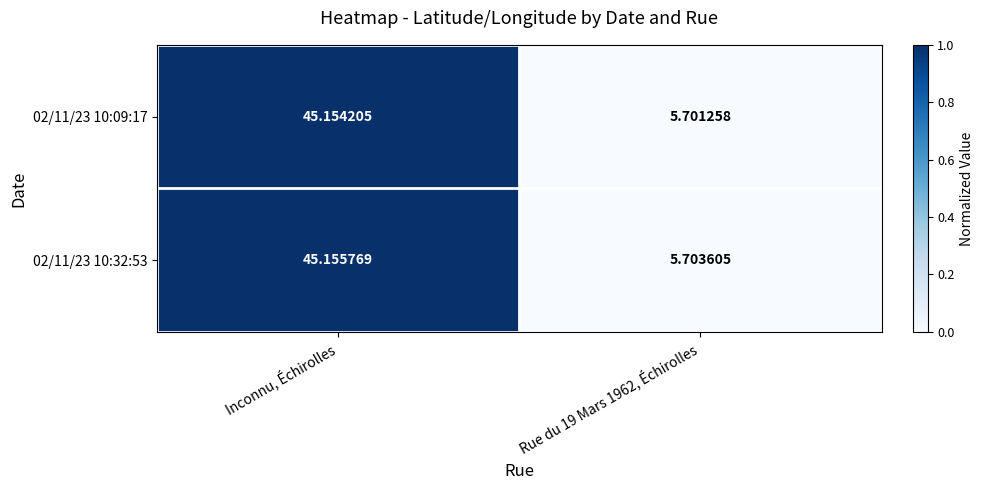

At Rue du 19 Mars 1962, Échirolles, list the series in order from smallest to largest.

02/11/23 10:09:17, 02/11/23 10:32:53